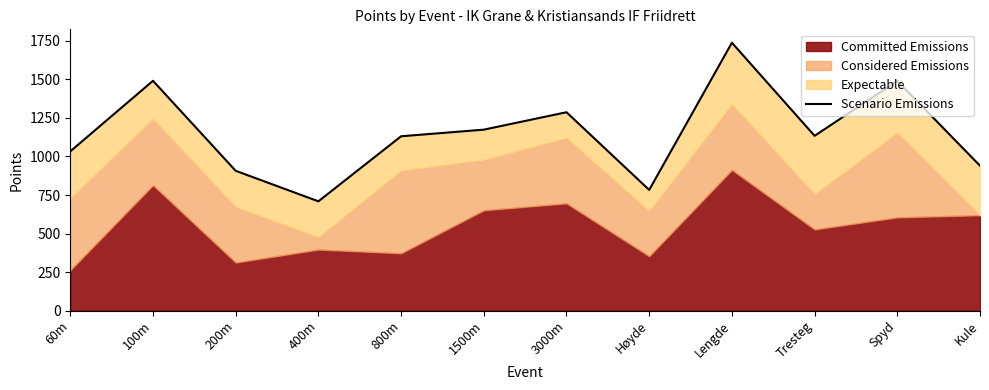

What is the sum of all values?

13817